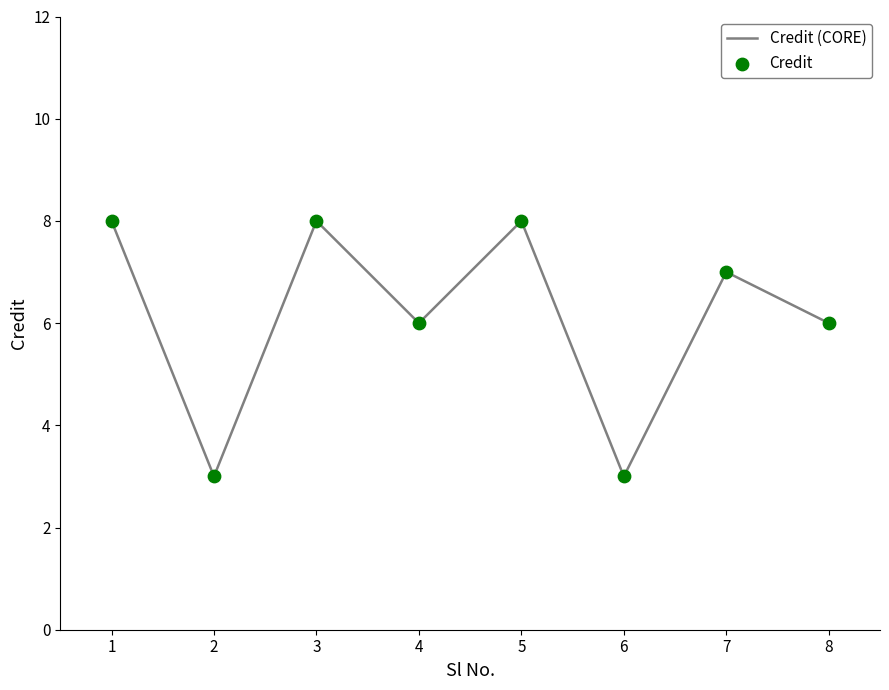

What is the ratio of the value at 4 to the value at 6?

2.0